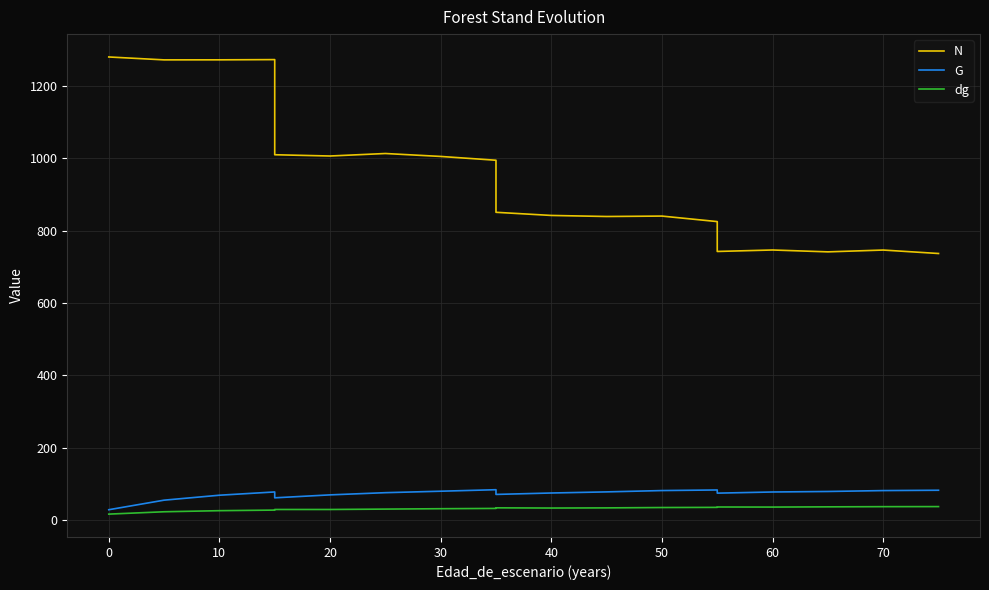

What is the minimum value shown in the chart?

17.0